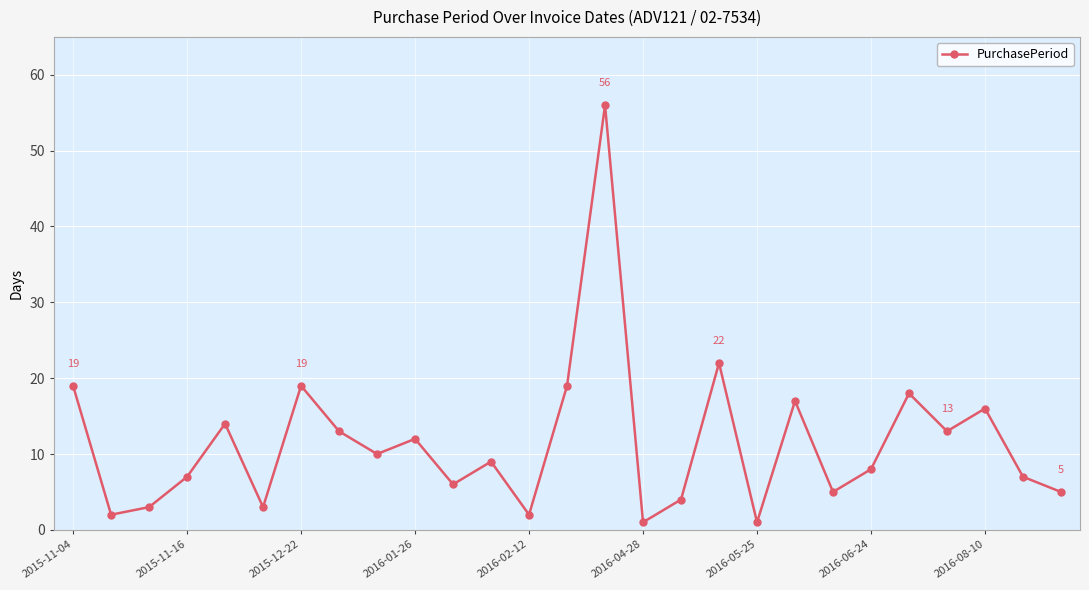

What is the value of the 15th point from the left?

56